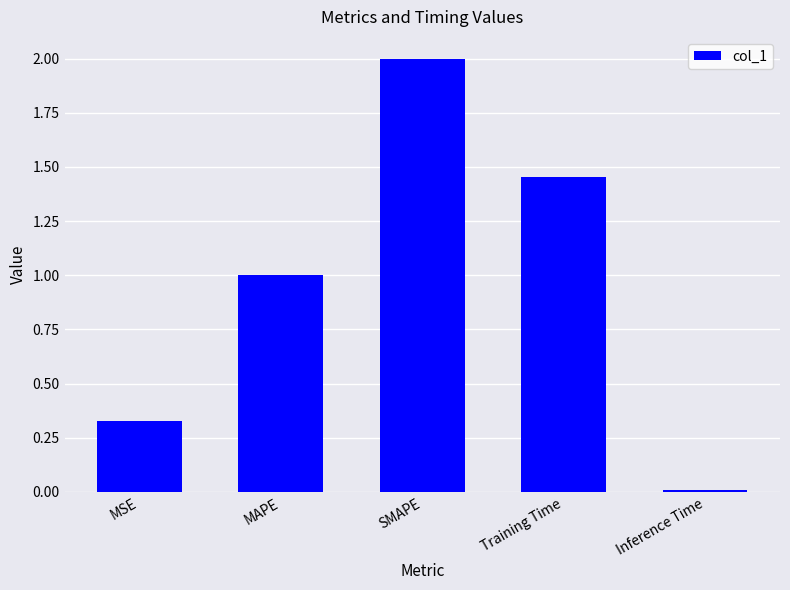

At which category does the chart reach its minimum across all series?

Inference Time